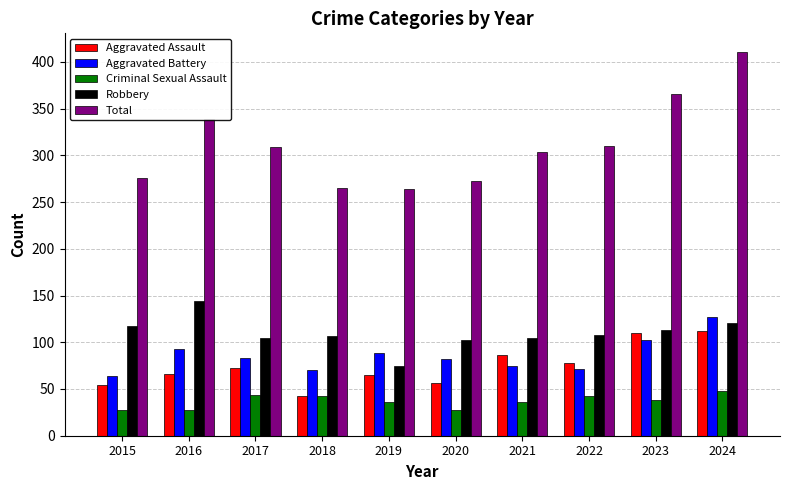

What is the value of the Total bar at the 3rd from the left?

309